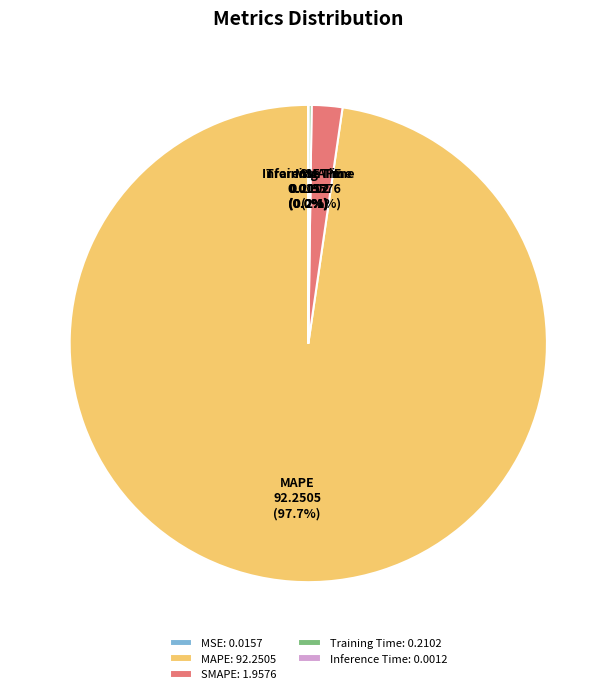

What percentage is the SMAPE slice, to the nearest percent?

2%